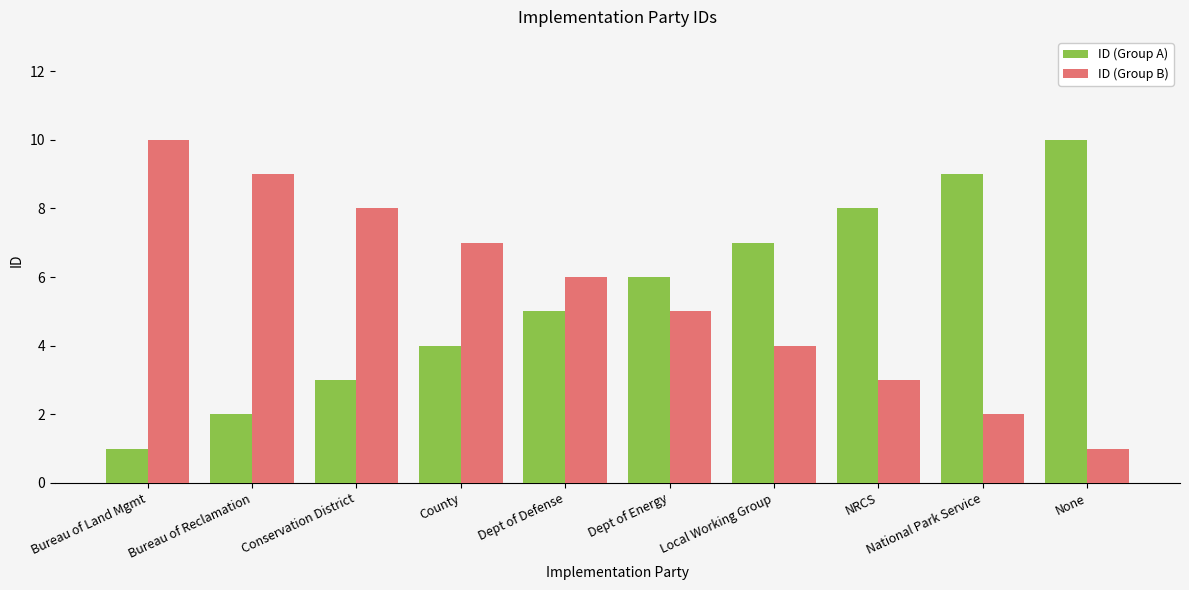

Reading left to right, what are all the values shown in this chart?

ID (Group A): Bureau of Land Mgmt=1	Bureau of Reclamation=2	Conservation District=3	County=4	Dept of Defense=5	Dept of Energy=6	Local Working Group=7	NRCS=8	National Park Service=9	None=10
ID (Group B): Bureau of Land Mgmt=10	Bureau of Reclamation=9	Conservation District=8	County=7	Dept of Defense=6	Dept of Energy=5	Local Working Group=4	NRCS=3	National Park Service=2	None=1